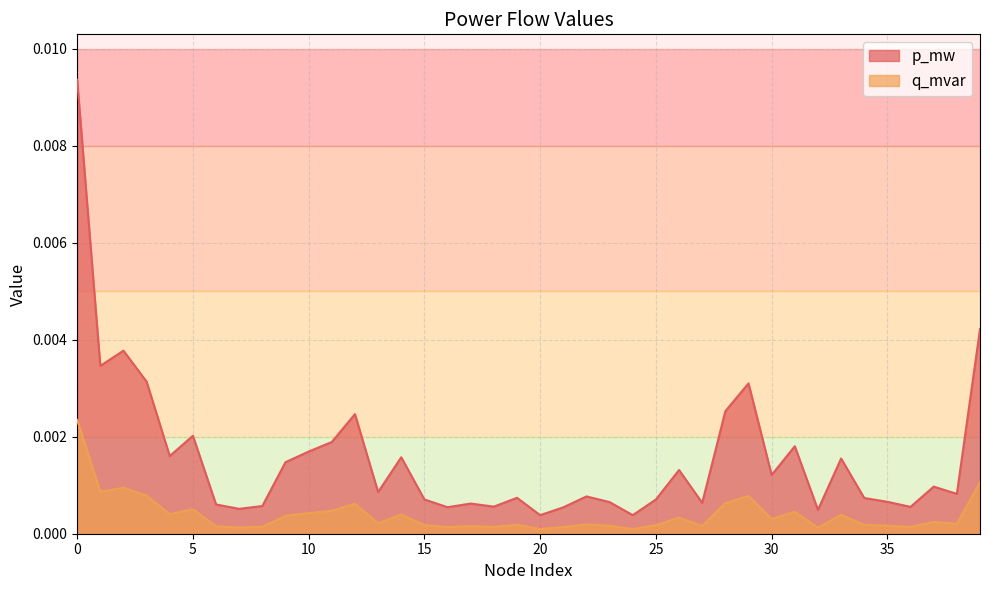

True or false: q_mvar has more than 2 interior local peaks.

True